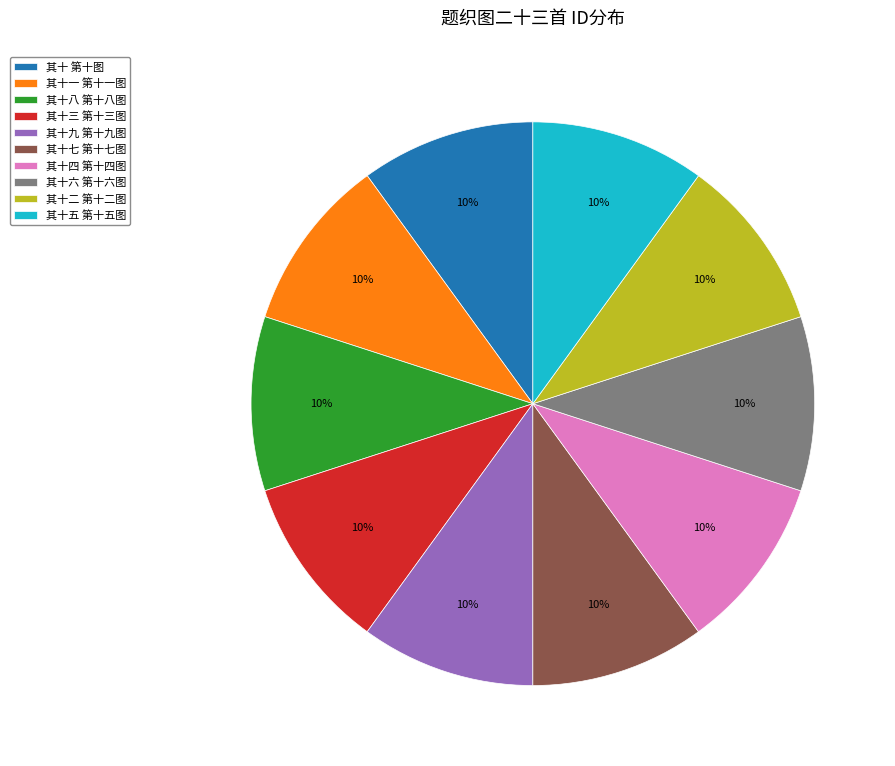

Approximately how many times larger is the value at 其十九 第十九图 compared to 其十四 第十四图?

1.0